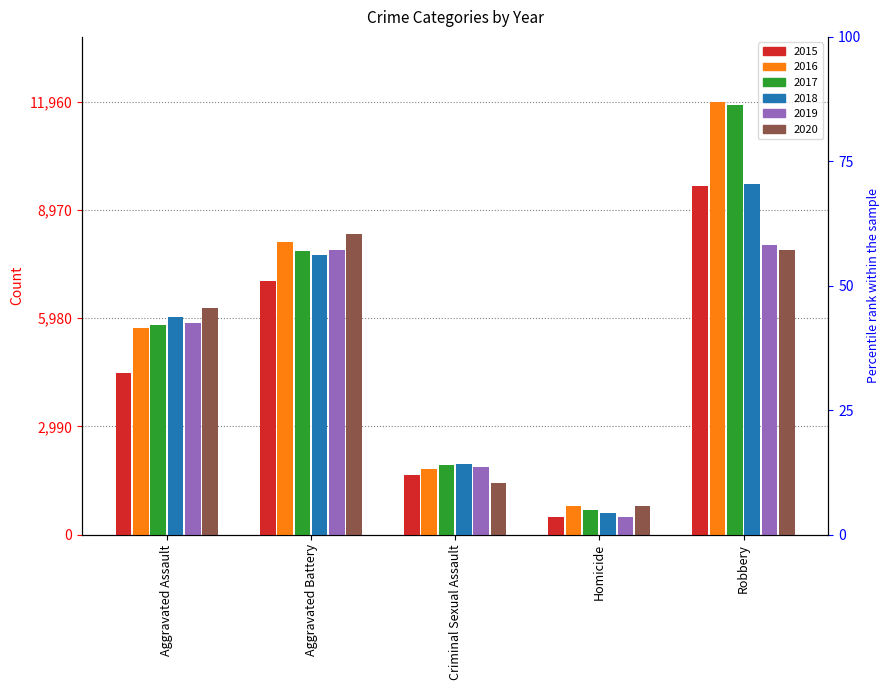

At which category does the chart reach its peak across all series?

Robbery